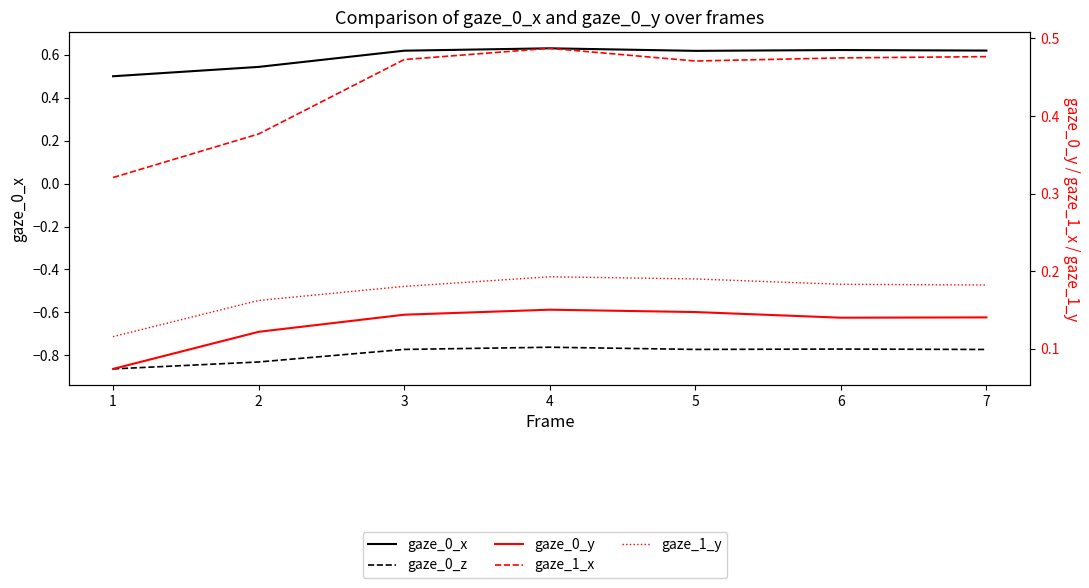

Count the number of data series in this chart.

5